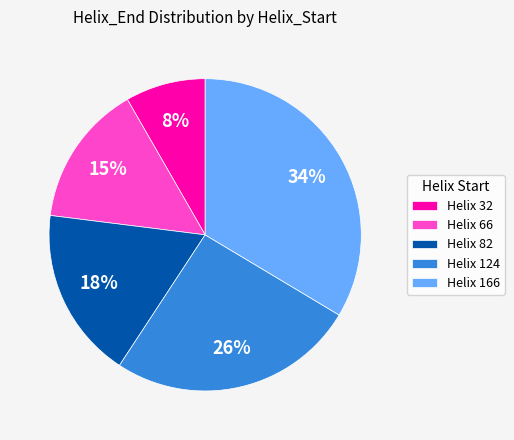

Is there a majority slice in this chart?

No